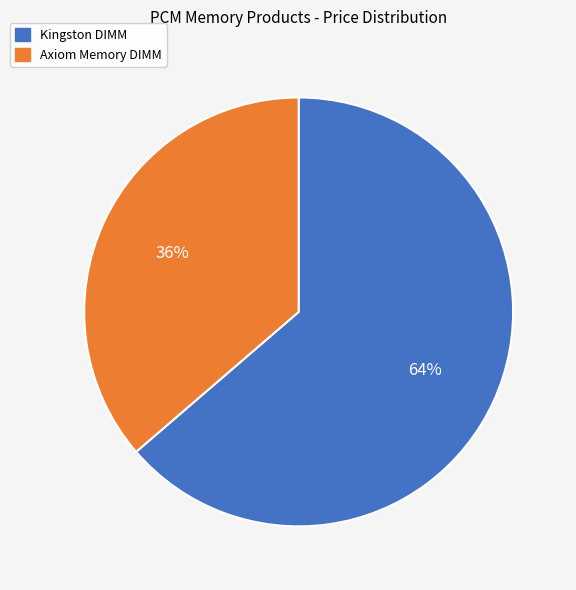

Do Axiom Memory DIMM and Kingston DIMM together represent more than half of the pie?

Yes